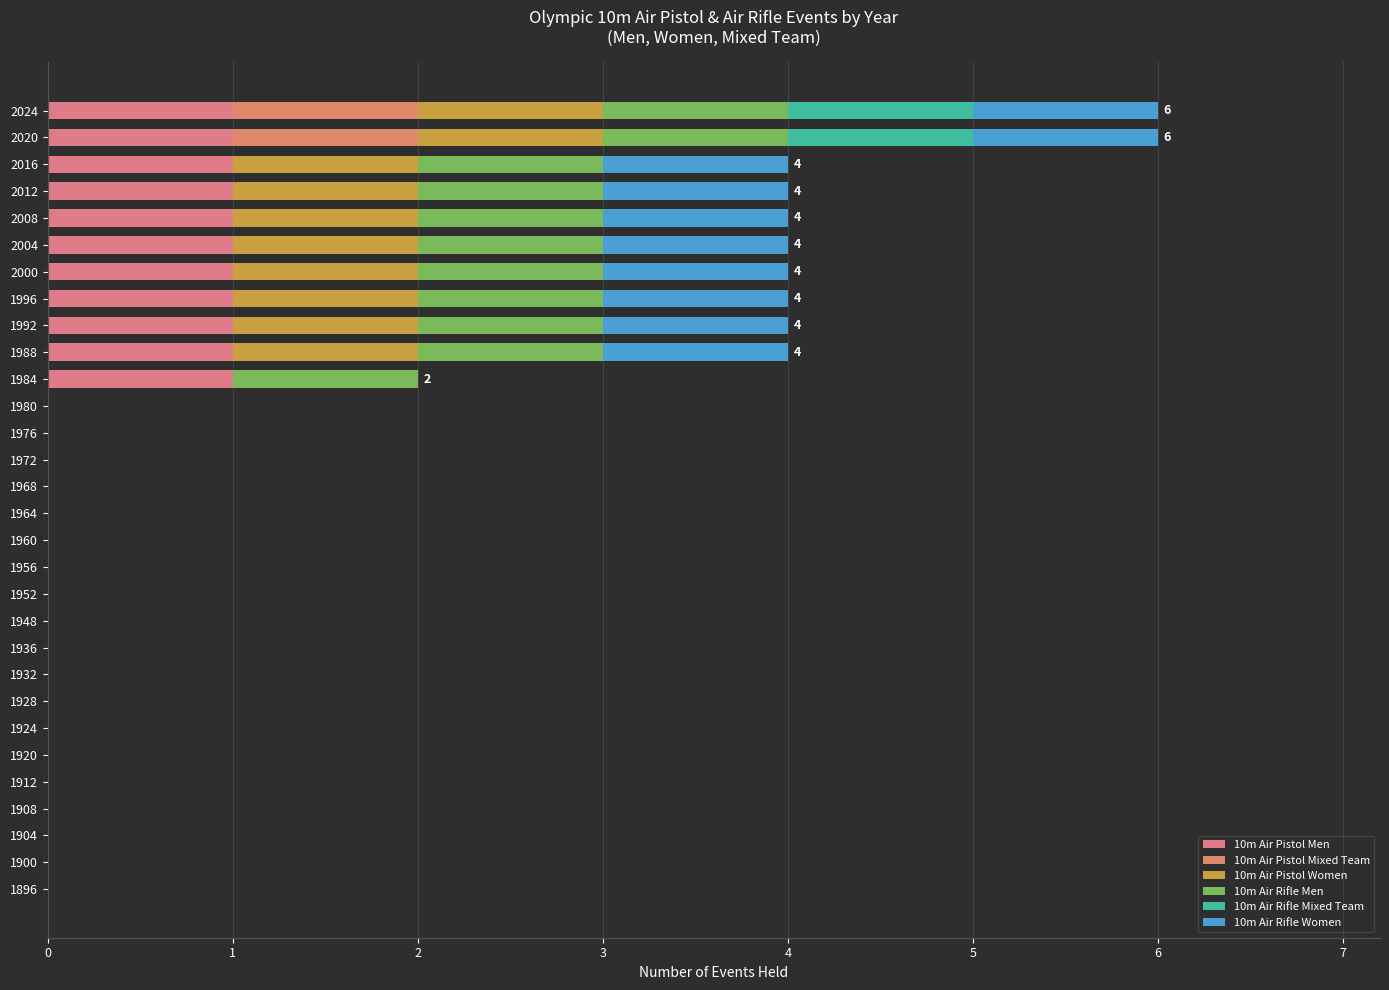

Count the number of data series in this chart.

6